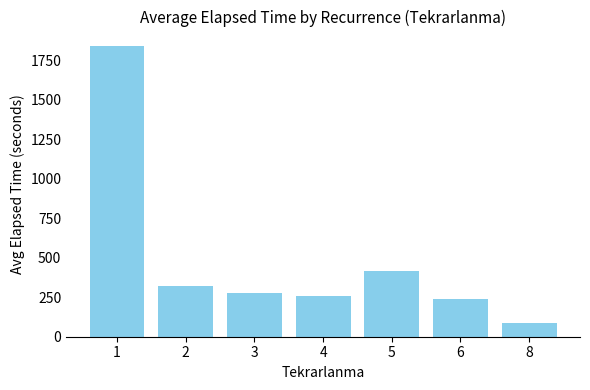

True or false: the data shows 240.0 at 6.

True